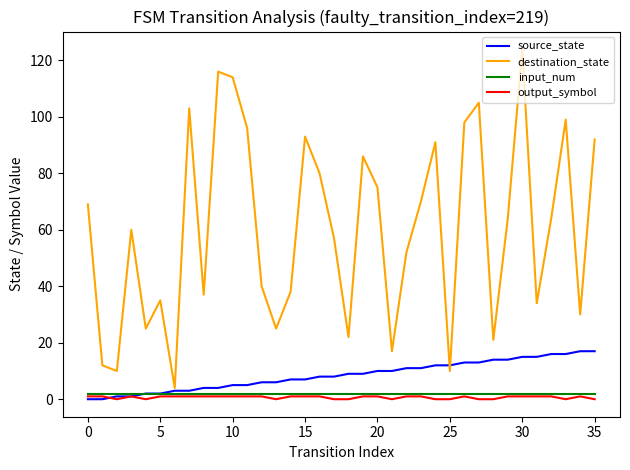

Which series has the widest spread of values?

destination_state